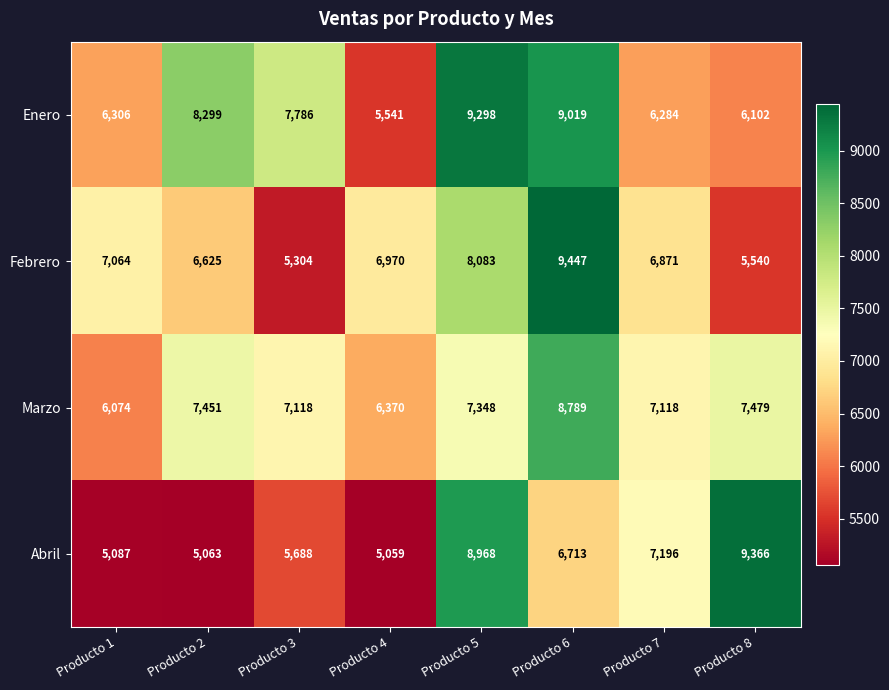

The value of Febrero at Producto 6 is 15277. True or false?

False